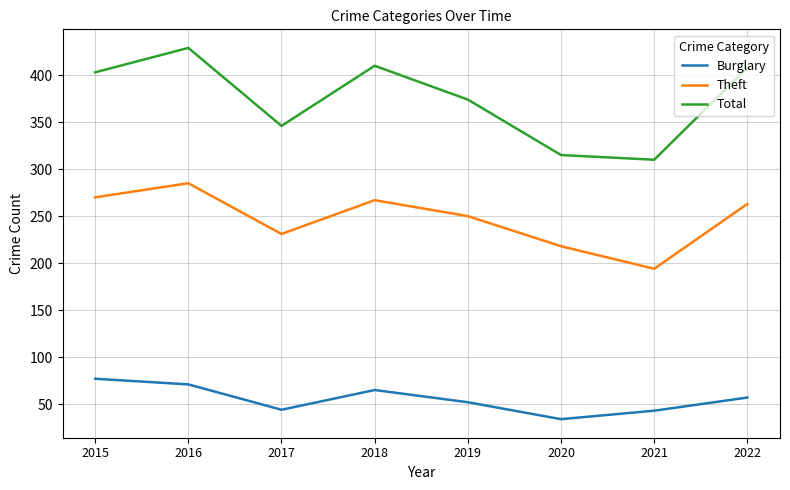

True or false: Theft has more than 1 interior local peaks.

True